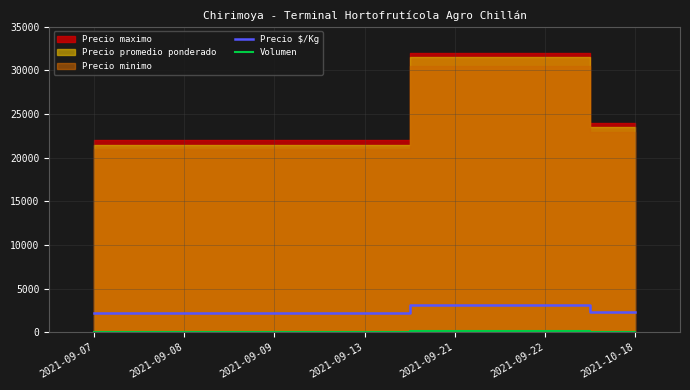

True or false: Precio $/Kg has more than 1 interior local peaks.

False